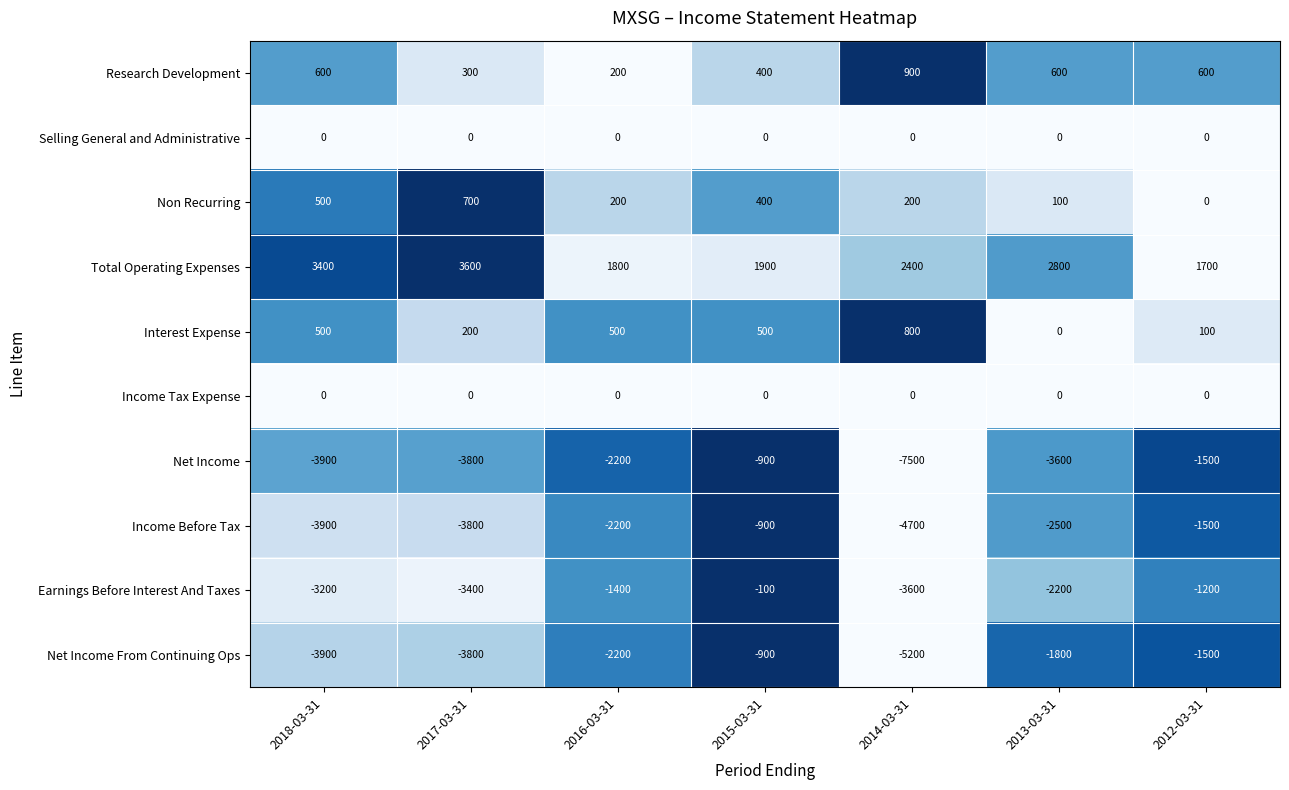

At how many categories does at least one series exceed 0?

7